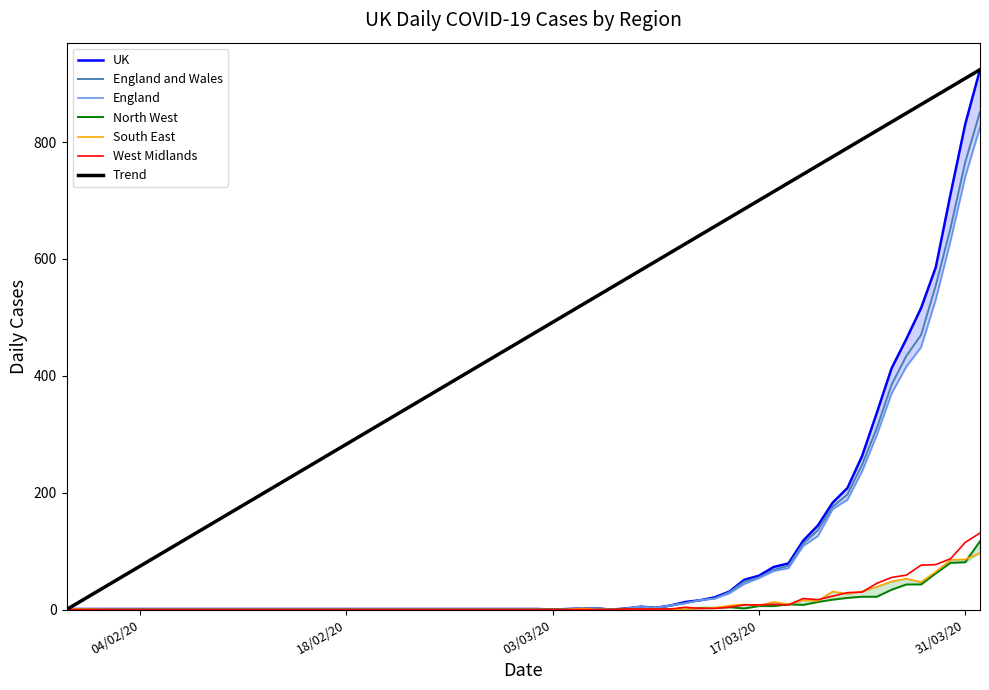

The England and Wales series shows 475 at 03/03/20. True or false?

False